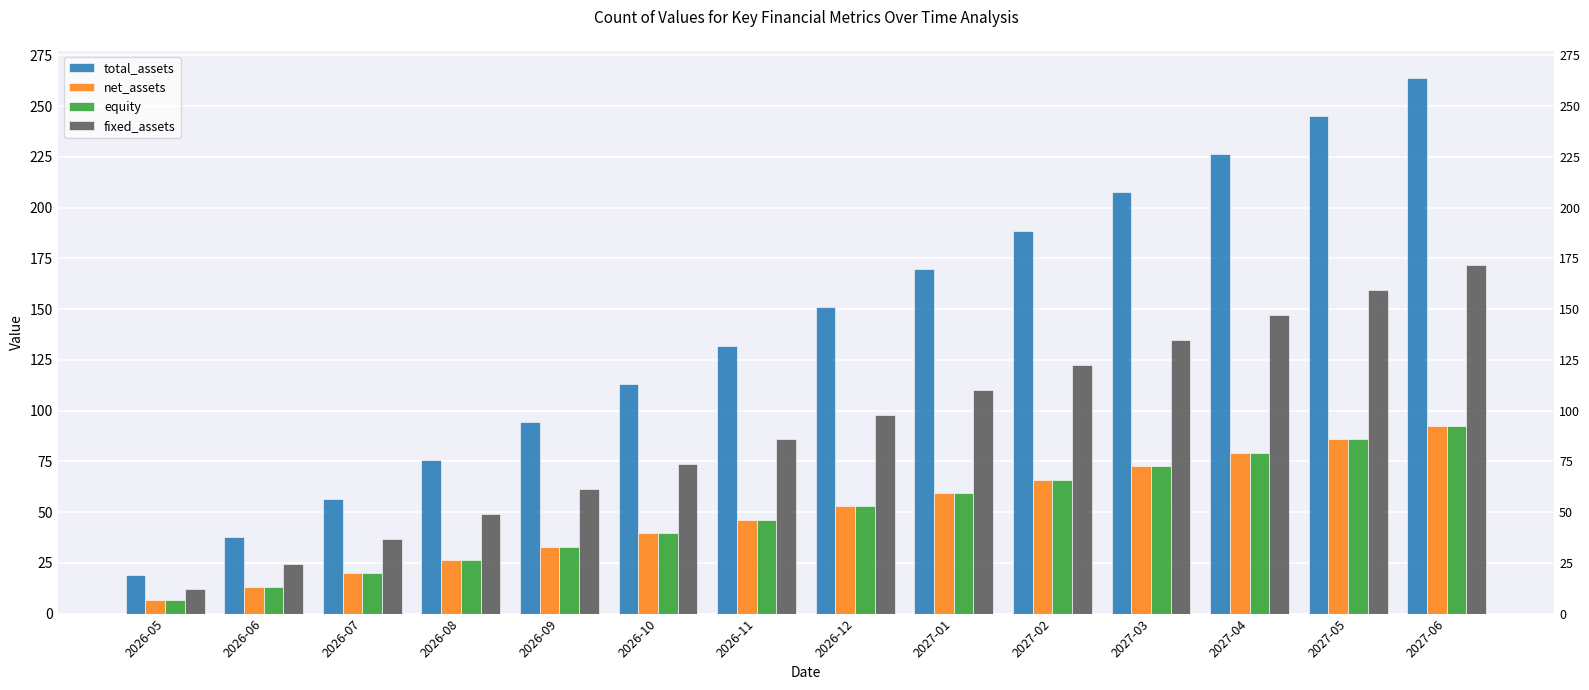

Which series has the largest range (max minus min)?

total_assets